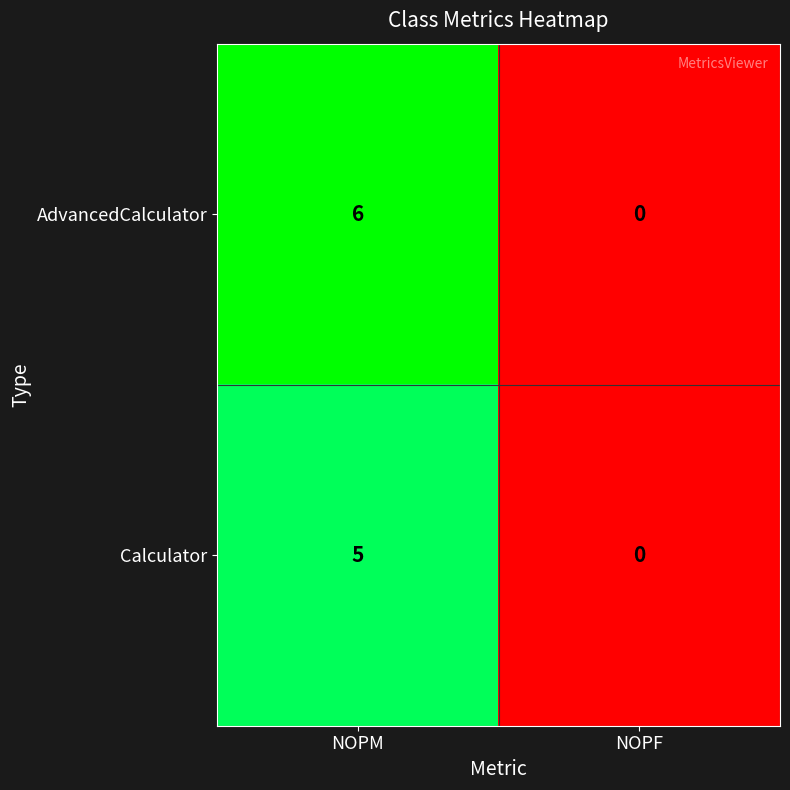

Is it true that Calculator equals 0 at NOPF?

True